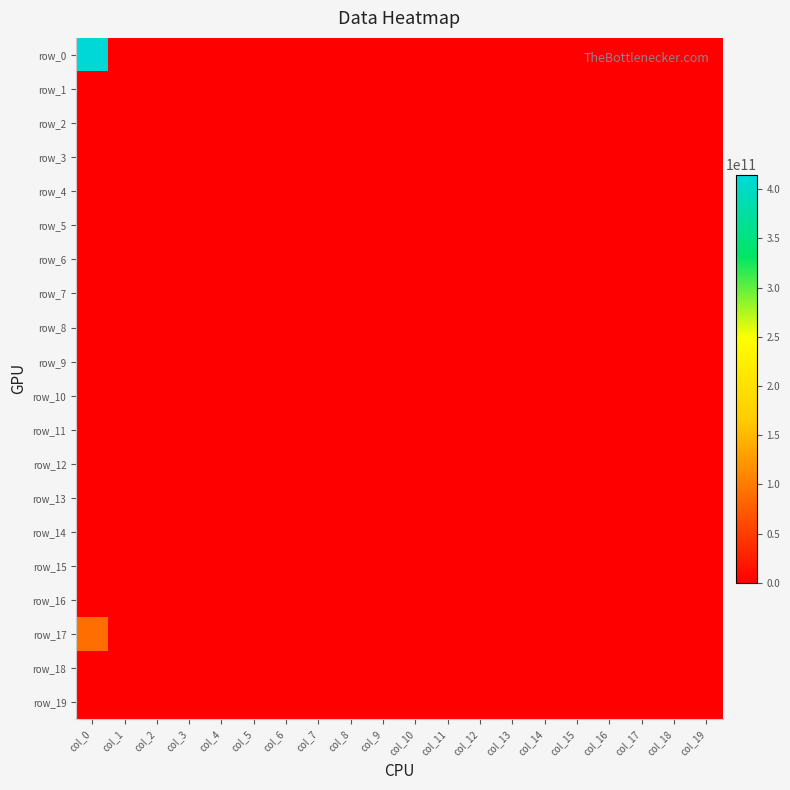

Reading left to right, list all the values displayed in this chart.

row_0: 415000000000	0	0	0	0	0	0	0	0	0	0	0	0	0	0	0	0	0	0	0
row_1: 0	0	0	0	0	0	0	0	0	0	0	0	0	0	0	0	0	0	0	0
row_2: 0	0	0	0	0	0	0	0	0	0	0	0	0	0	0	0	0	0	0	0
row_3: 0	0	0	0	0	0	0	0	0	0	0	0	0	0	0	0	0	0	0	0
row_4: 0	0	0	0	0	0	0	0	0	0	0	0	0	0	0	0	0	0	0	0
row_5: 0	0	0	0	0	0	0	0	0	0	0	0	0	0	0	0	0	0	0	0
row_6: 0	0	0	0	0	0	0	0	0	0	0	0	0	0	0	0	0	0	0	0
row_7: 0	0	0	0	0	0	0	0	0	0	0	0	0	0	0	0	0	0	0	0
row_8: 0	0	0	0	0	0	0	0	0	0	0	0	0	0	0	0	0	0	0	0
row_9: 0	0	0	0	0	0	0	0	0	0	0	0	0	0	0	0	0	0	0	0
row_10: 0	0	0	0	0	0	0	0	0	0	0	0	0	0	0	0	0	0	0	0
row_11: 0	0	0	0	0	0	0	0	0	0	0	0	0	0	0	0	0	0	0	0
row_12: 0	0	0	0	0	0	0	0	0	0	0	0	0	0	0	0	0	0	0	0
row_13: 0	0	0	0	0	0	0	0	0	0	0	0	0	0	0	0	0	0	0	0
row_14: 0	0	0	0	0	0	0	0	0	0	0	0	0	0	0	0	0	0	0	0
row_15: 0	0	0	0	0	0	0	0	0	0	0	0	0	0	0	0	0	0	0	0
row_16: 0	0	0	0	0	0	0	0	0	0	0	0	0	0	0	0	0	0	0	0
row_17: 89976000000	0	0	0	0	0	0	0	0	0	0	0	0	0	0	0	0	0	0	0
row_18: 0	0	0	0	0	0	0	0	0	0	0	0	0	0	0	0	0	0	0	0
row_19: 0	0	0	0	0	0	0	0	0	0	0	0	0	0	0	0	0	0	0	0